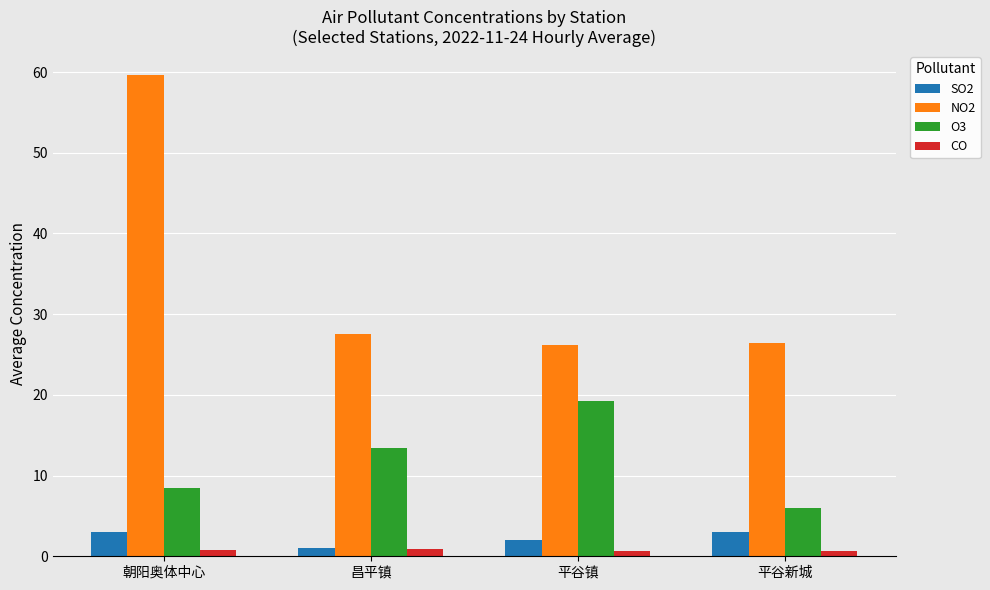

Is the value of NO2 at 平谷镇 greater than the value of SO2 at 平谷新城?

Yes